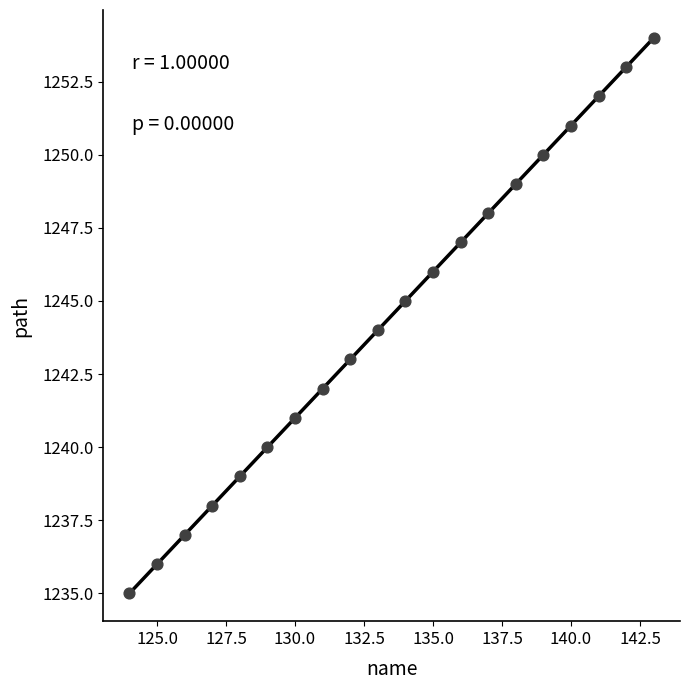

What is the range of X values (max minus min)?

19